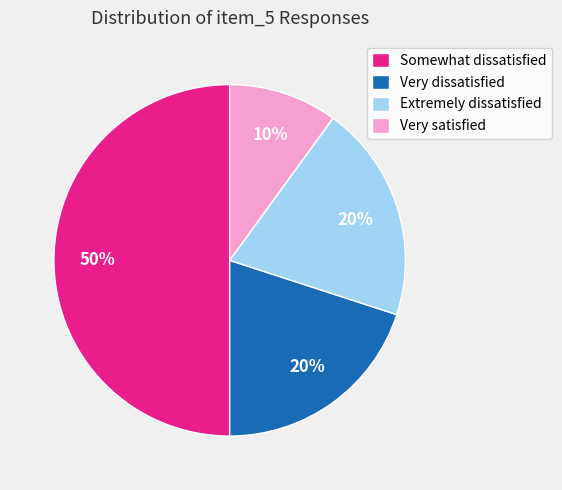

True or false: Very dissatisfied accounts for 20% of the total.

True